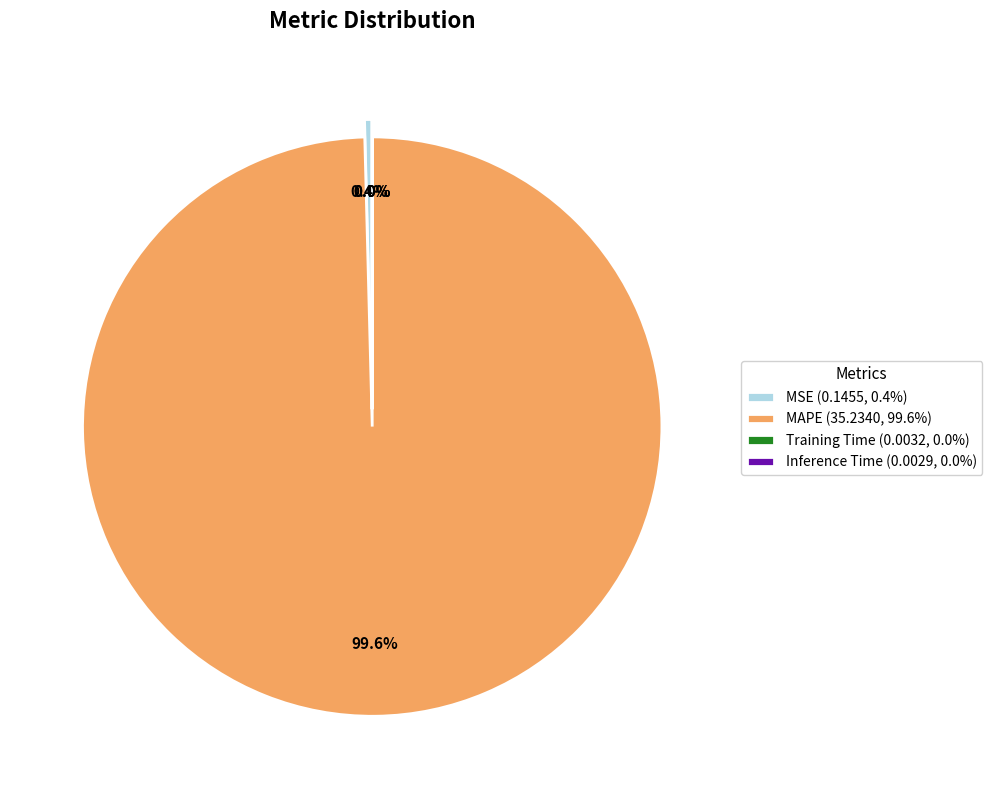

Does MAPE account for over 50% of the chart?

Yes